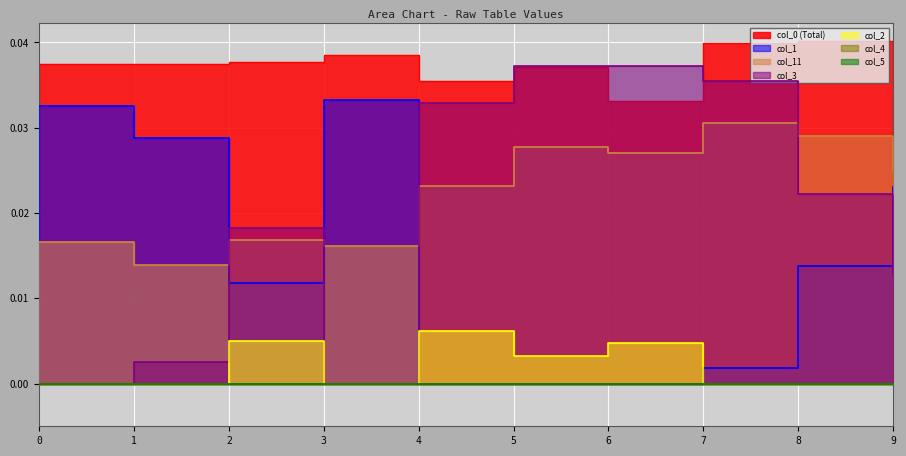

What is the total value across all series at 8?

0.1